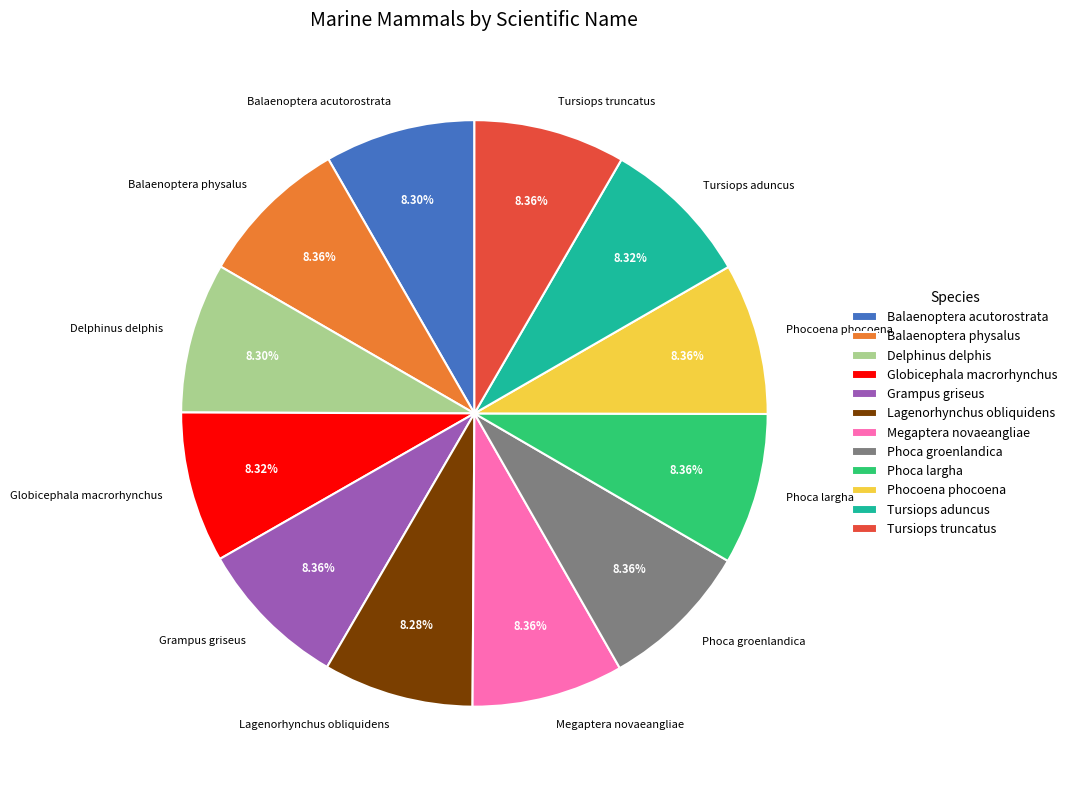

Is it true that Balaenoptera physalus is 8% of the pie?

True